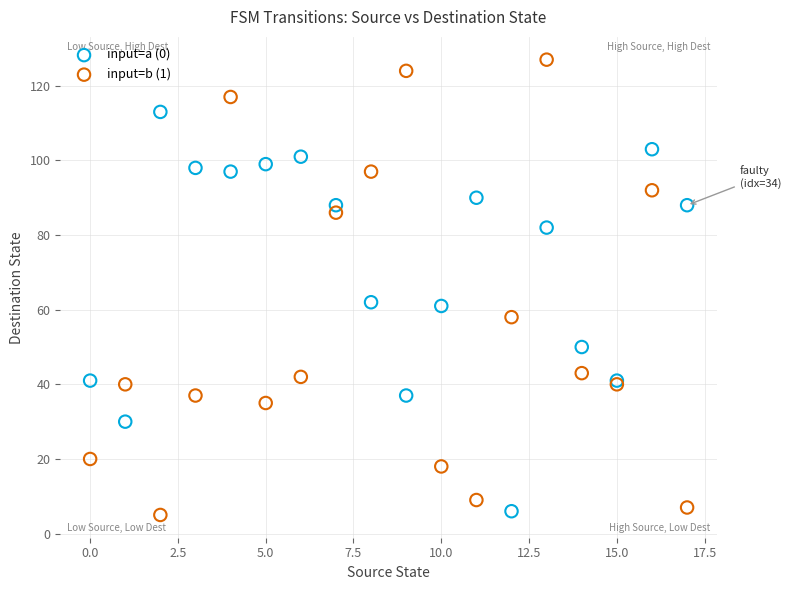

Which series reaches the maximum Y coordinate?

input=b (1)